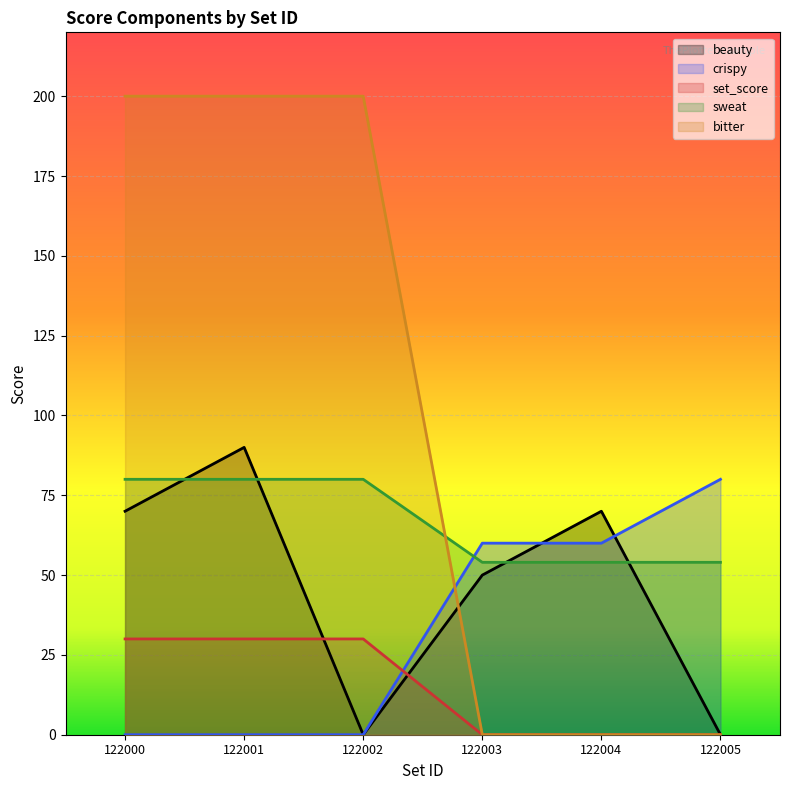

At how many categories does at least one series exceed 86?

3